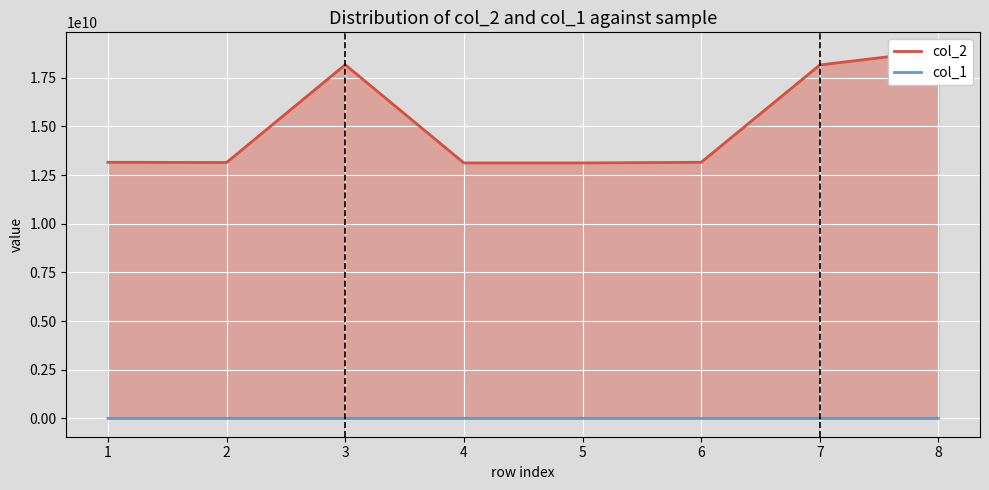

At which category does the chart reach its minimum across all series?

7